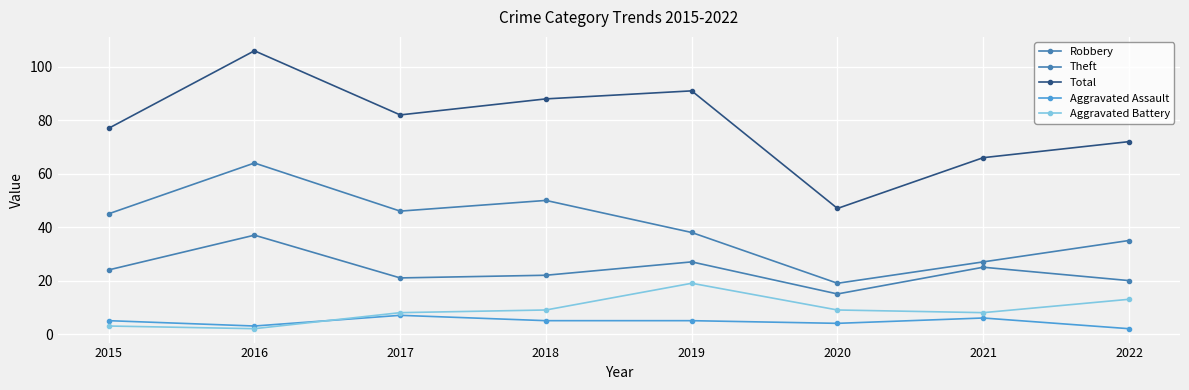

Which series has the widest spread of values?

Total